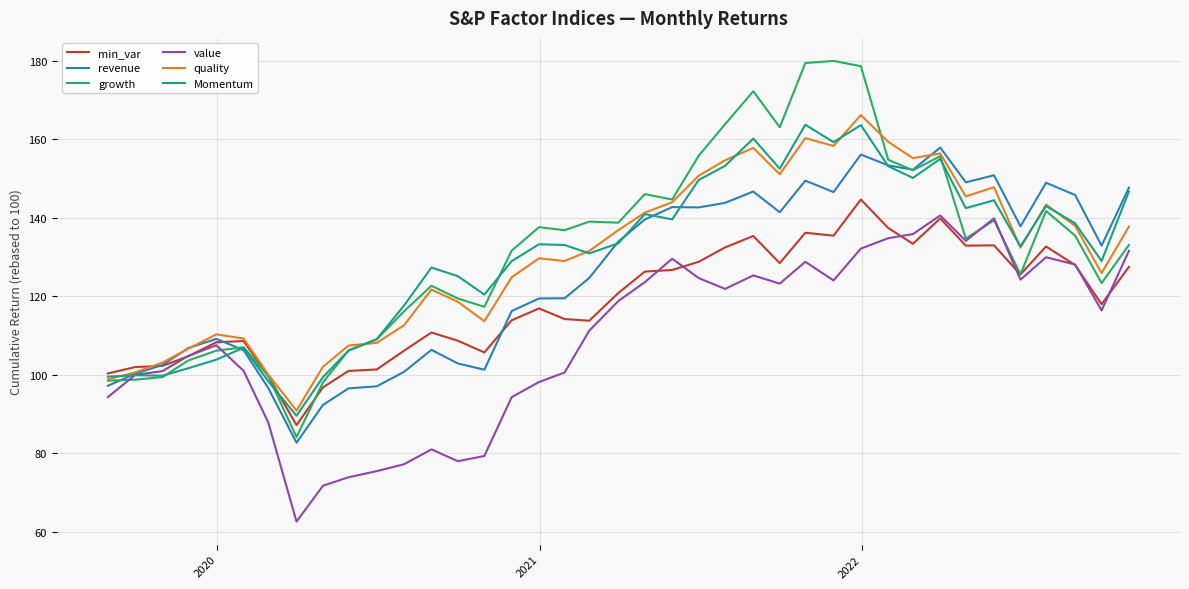

What is the highest value of the growth series?

180.0